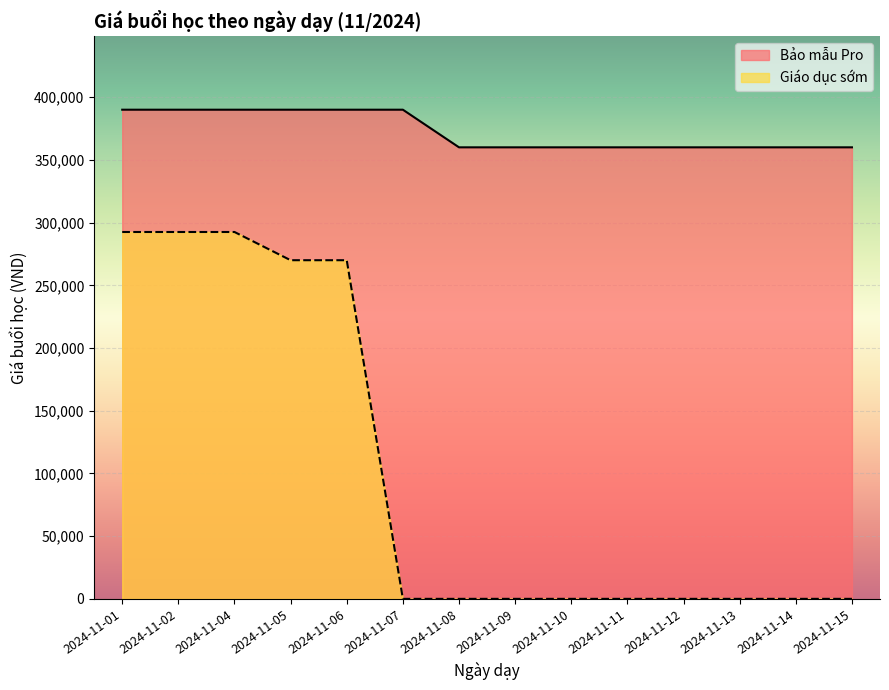

Reading left to right, transcribe all the data shown in this chart.

Bảo mẫu Pro: 2024-11-01=390000	2024-11-02=390000	2024-11-04=390000	2024-11-05=390000	2024-11-06=390000	2024-11-07=390000	2024-11-08=360000	2024-11-09=360000	2024-11-10=360000	2024-11-11=360000	2024-11-12=360000	2024-11-13=360000	2024-11-14=360000	2024-11-15=360000
Giáo dục sớm: 2024-11-01=292500	2024-11-02=292500	2024-11-04=292500	2024-11-05=270000	2024-11-06=270000	2024-11-07=0	2024-11-08=0	2024-11-09=0	2024-11-10=0	2024-11-11=0	2024-11-12=0	2024-11-13=0	2024-11-14=0	2024-11-15=0